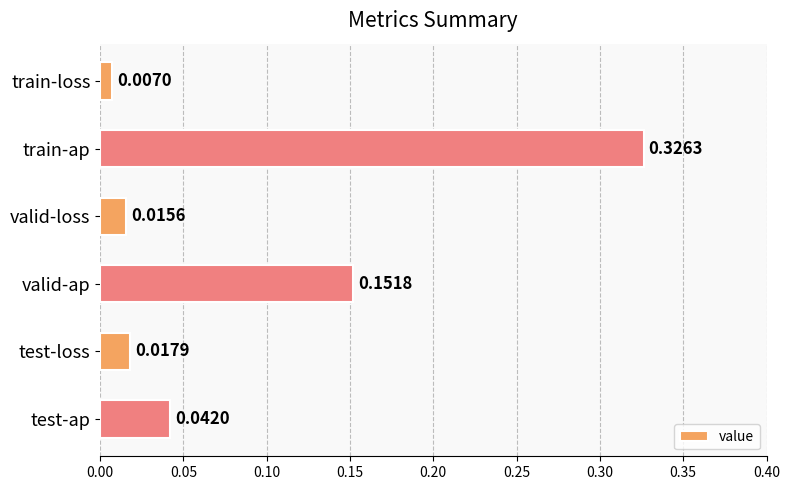

How many bars are there in total?

6